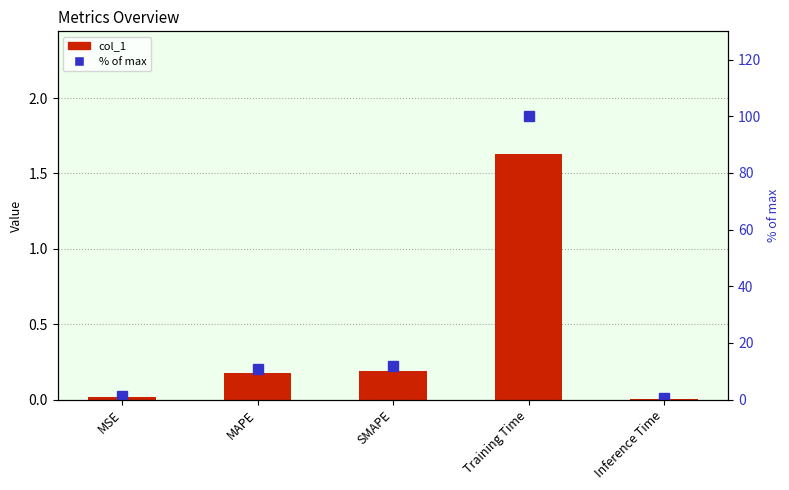

Reading left to right, extract all data points from this chart.

col_1: MSE=0.0	MAPE=0.2	SMAPE=0.2	Training Time=1.6	Inference Time=0.0
% of max: MSE=1.1	MAPE=10.7	SMAPE=11.7	Training Time=100.0	Inference Time=0.4